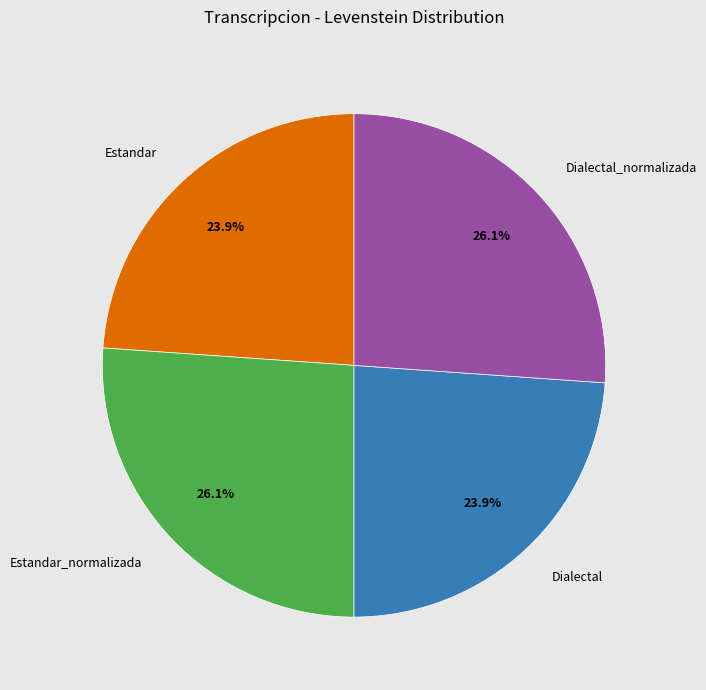

What is the total percentage of Dialectal and Dialectal_normalizada?

50.0%